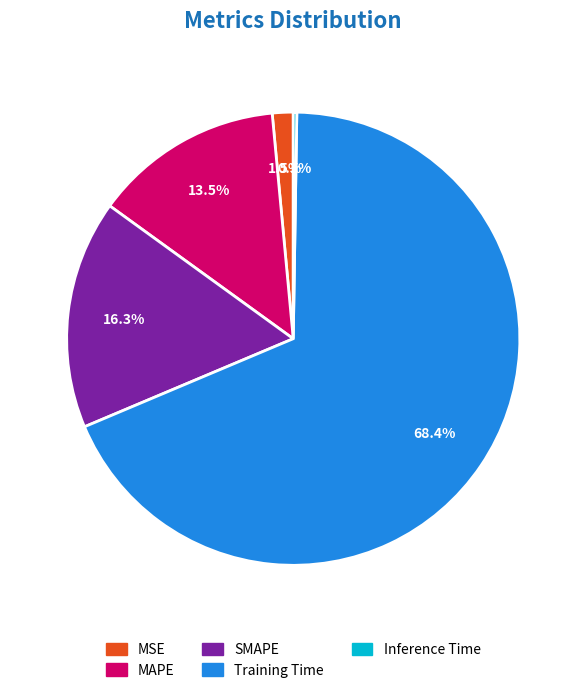

Combined, what portion of the pie is SMAPE and MSE?

17.8%